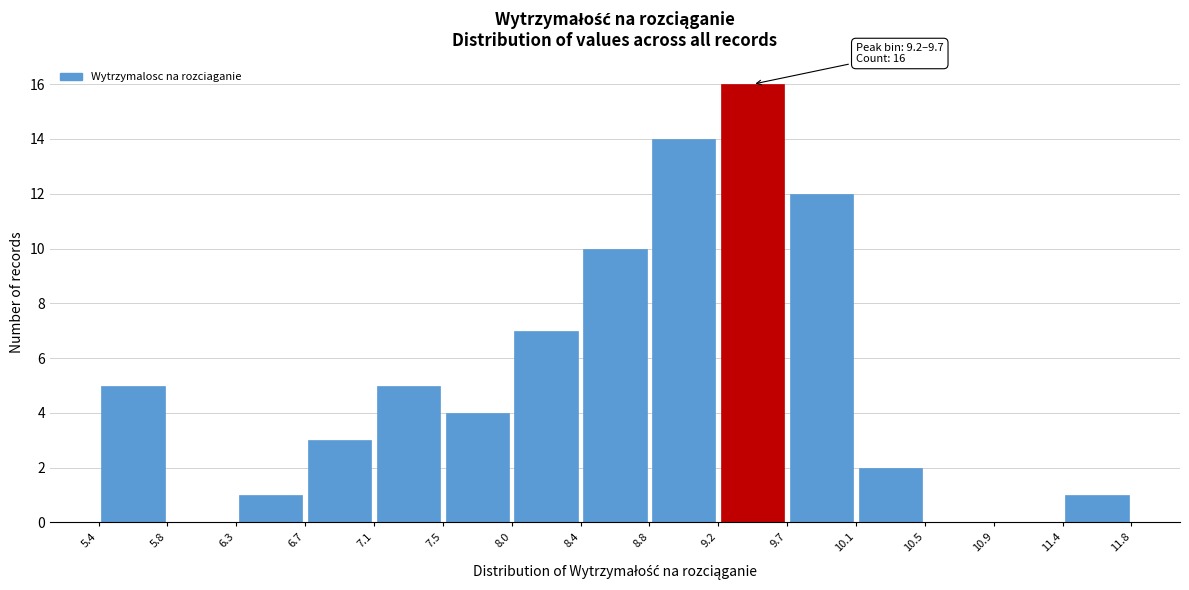

Which range on the x-axis has the tallest bar?

9.2 to 9.7